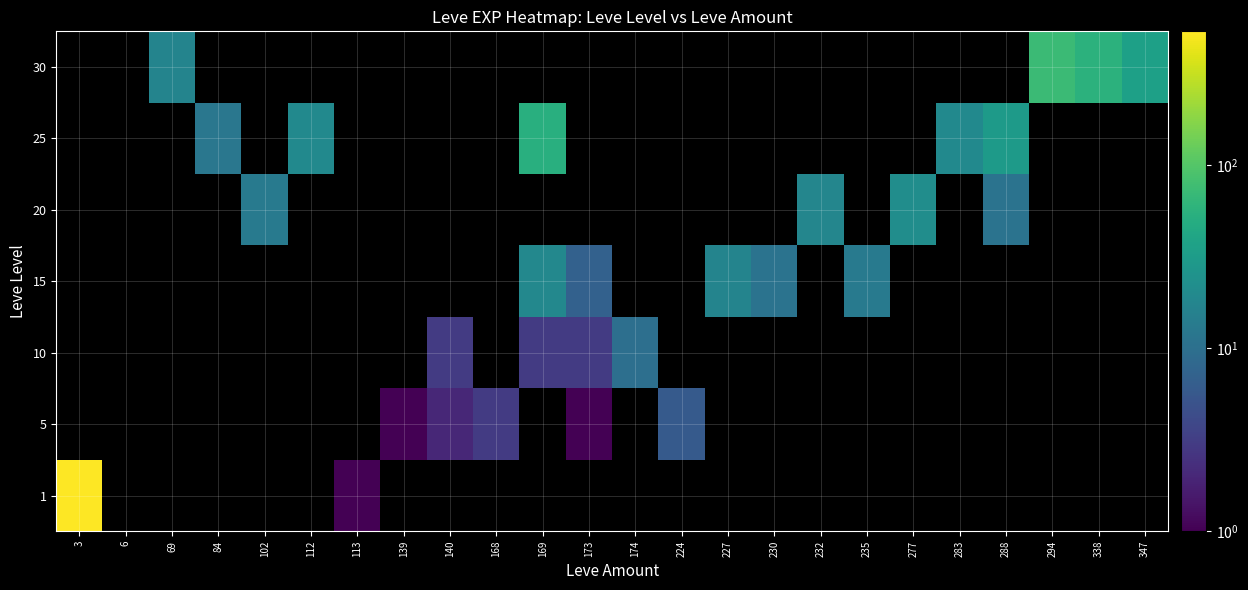

At which category does the chart reach its minimum across all series?

6